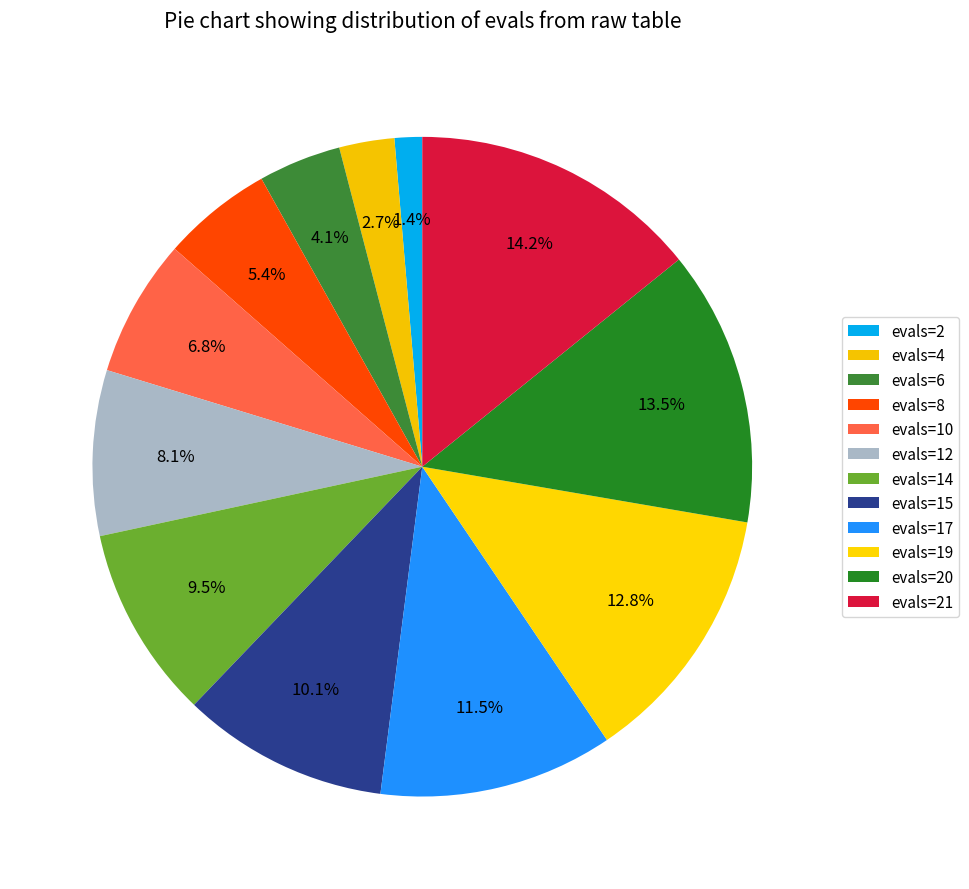

Does any single category account for the majority?

No